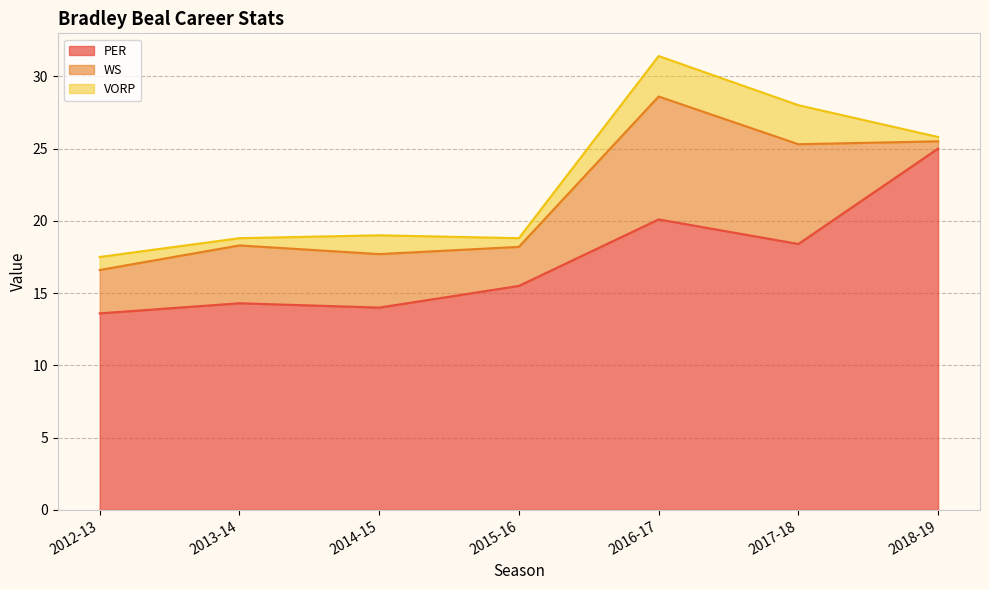

Rank the categories by VORP value from highest to lowest.

2016-17, 2017-18, 2014-15, 2012-13, 2015-16, 2013-14, 2018-19